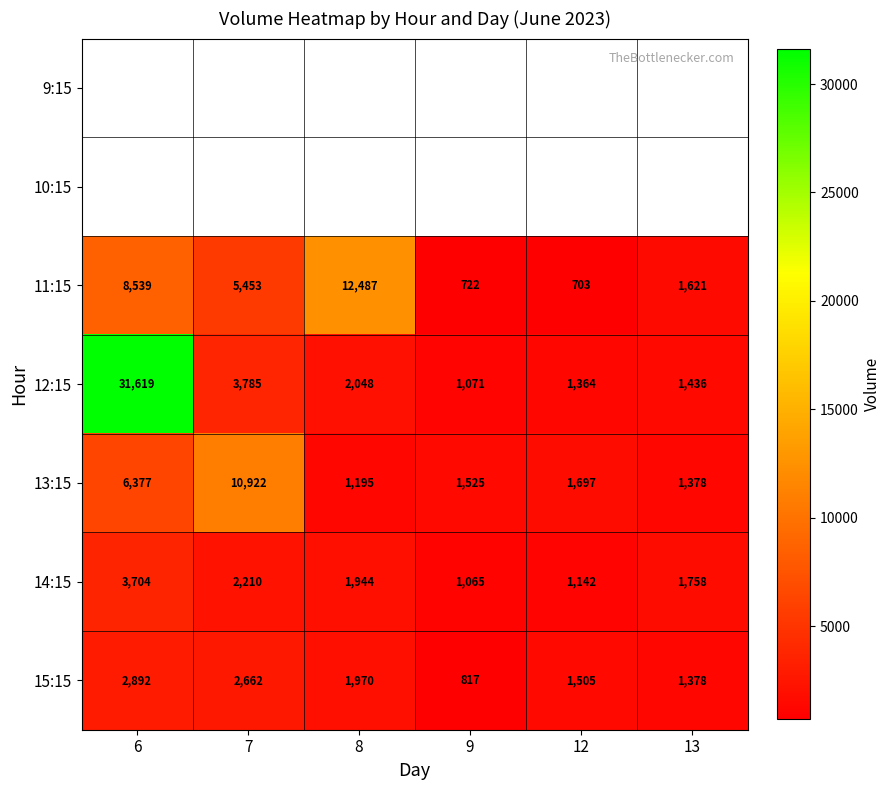

How many data points in 15:15 are less than 1970?

3